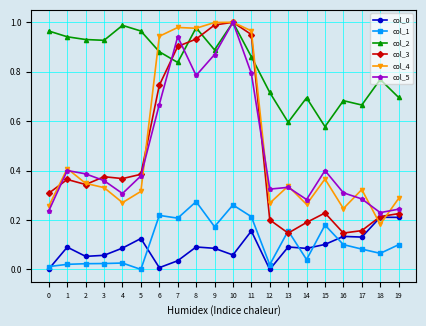

Which series has the widest spread of values?

col_3